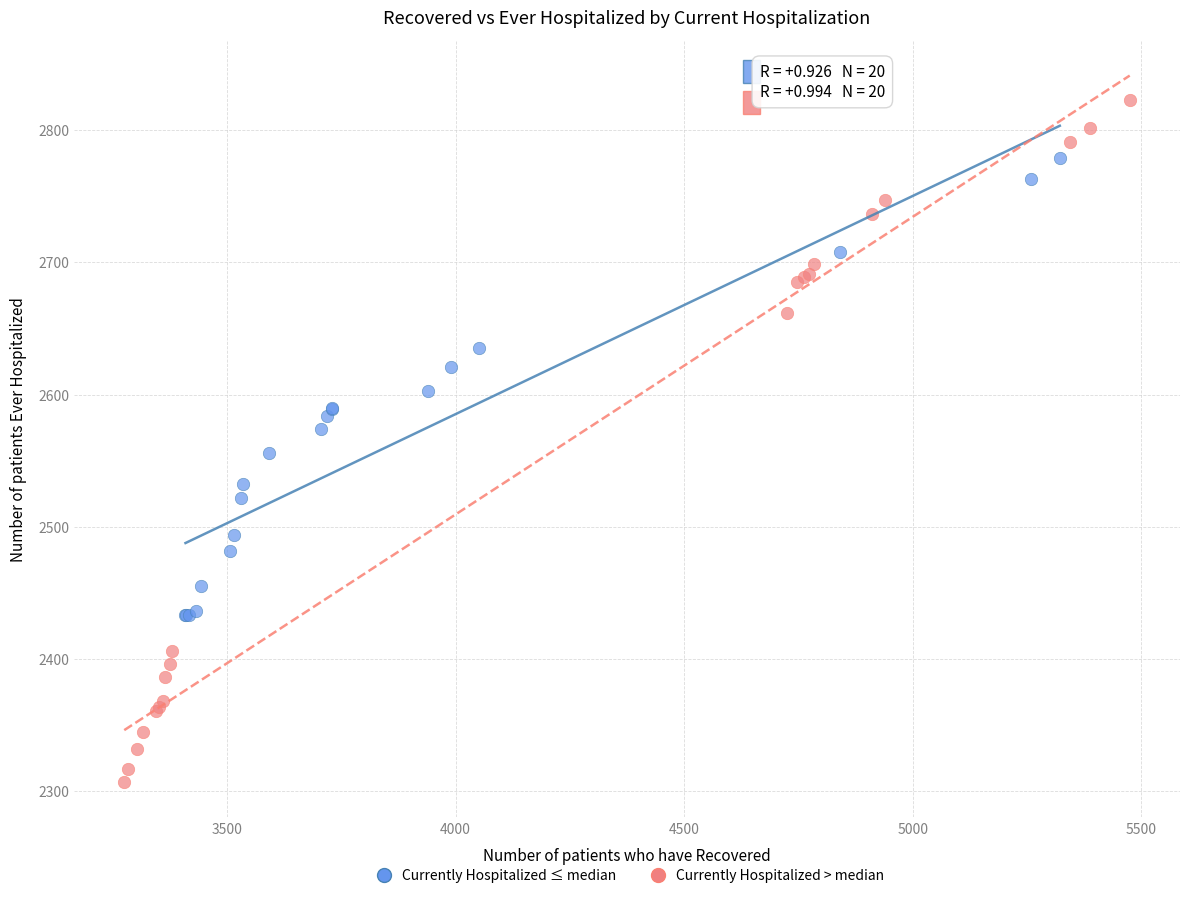

Which series contains the lowest Y value?

Currently Hospitalized > median